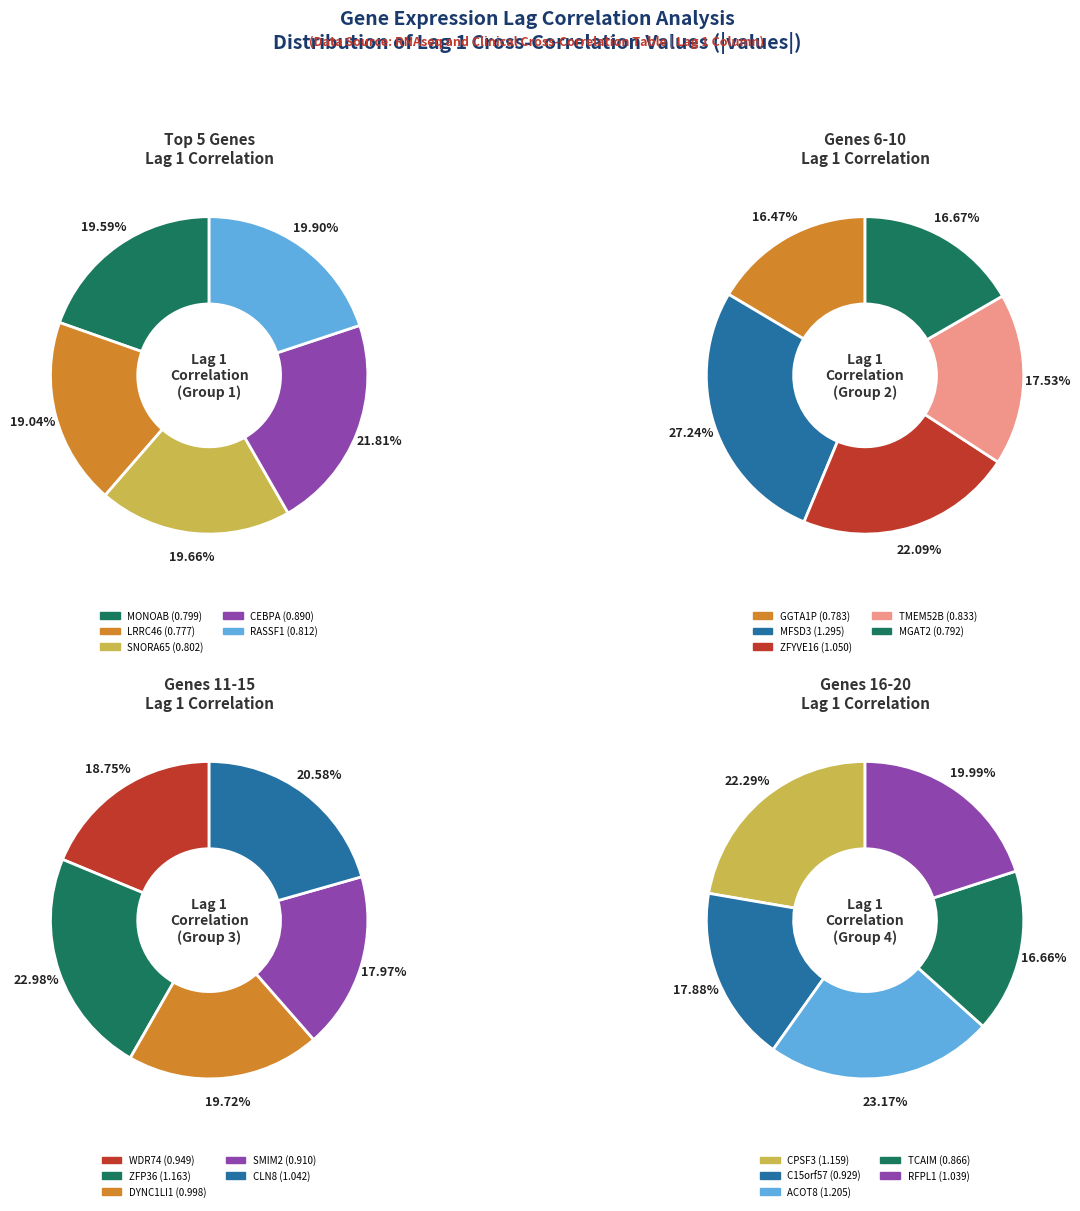

Count the number of slices in the pie.

20